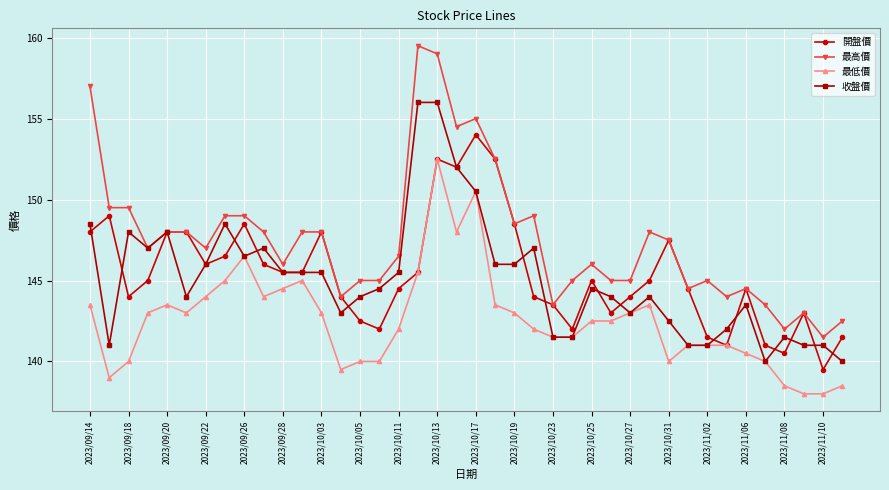

Count the number of data series in this chart.

4